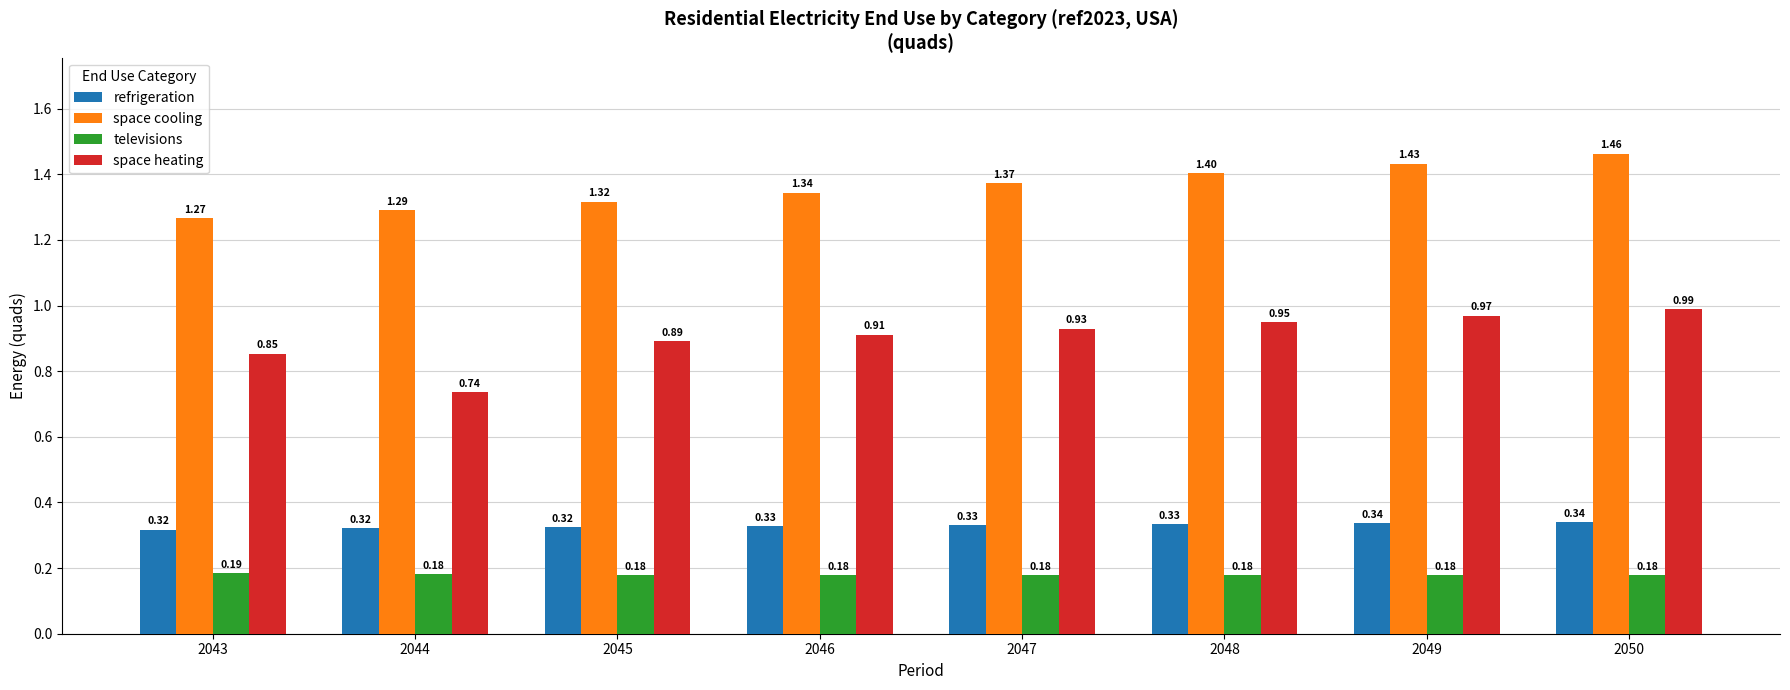

At 2043, list the series in order from smallest to largest.

televisions, refrigeration, space heating, space cooling